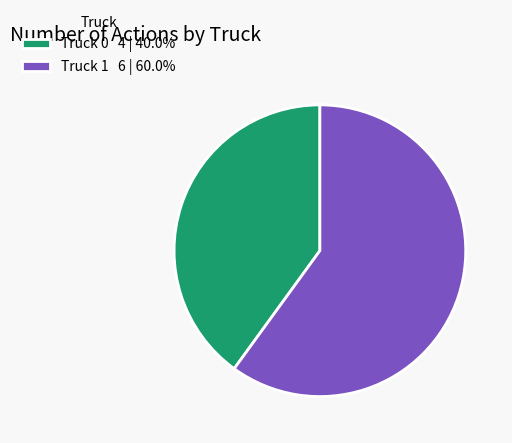

Count the number of slices in the pie.

2